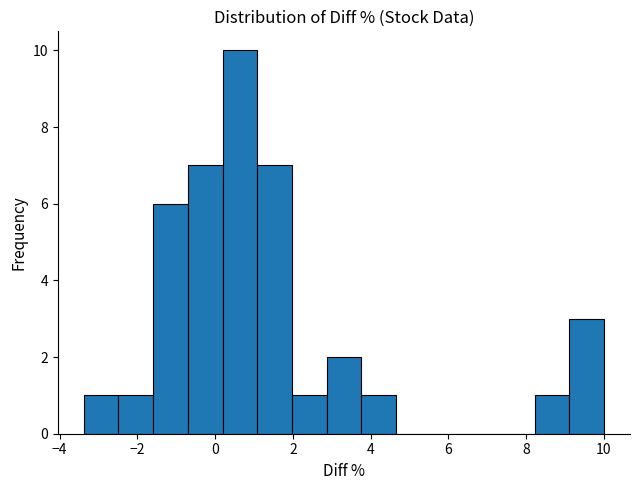

How tall is the bar that spans 0.2 to 1.0 on the x-axis? Neither the bar edges nor the heights are printed on the chart, so give them approximately, as read against the axes.

10